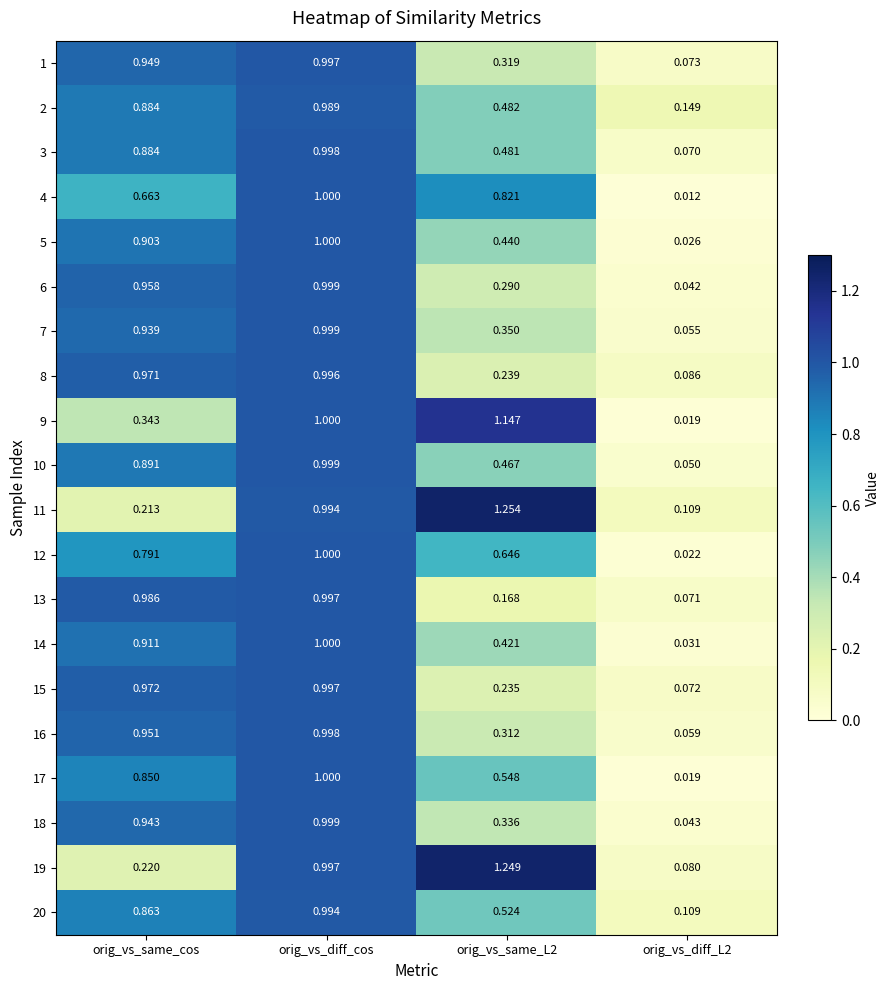

At which category is the sum across all series the highest?

orig_vs_diff_cos